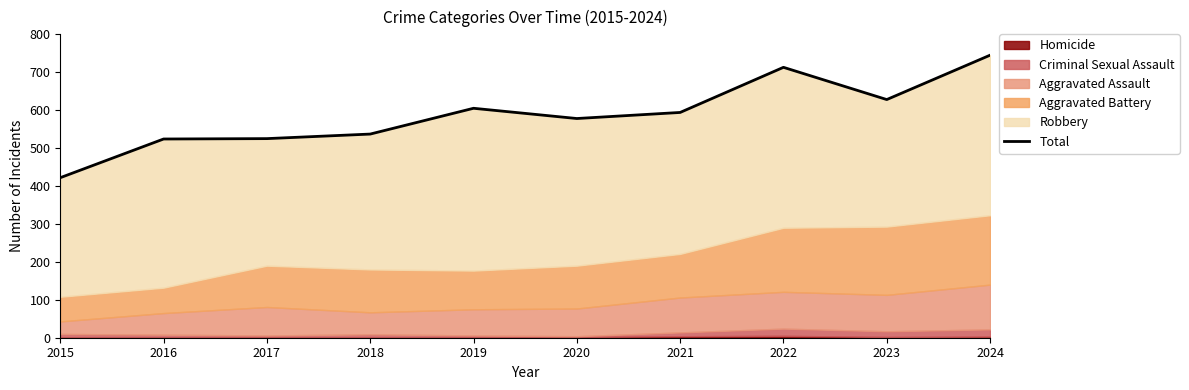

What is the difference between the values at 2016 and 2020?

54